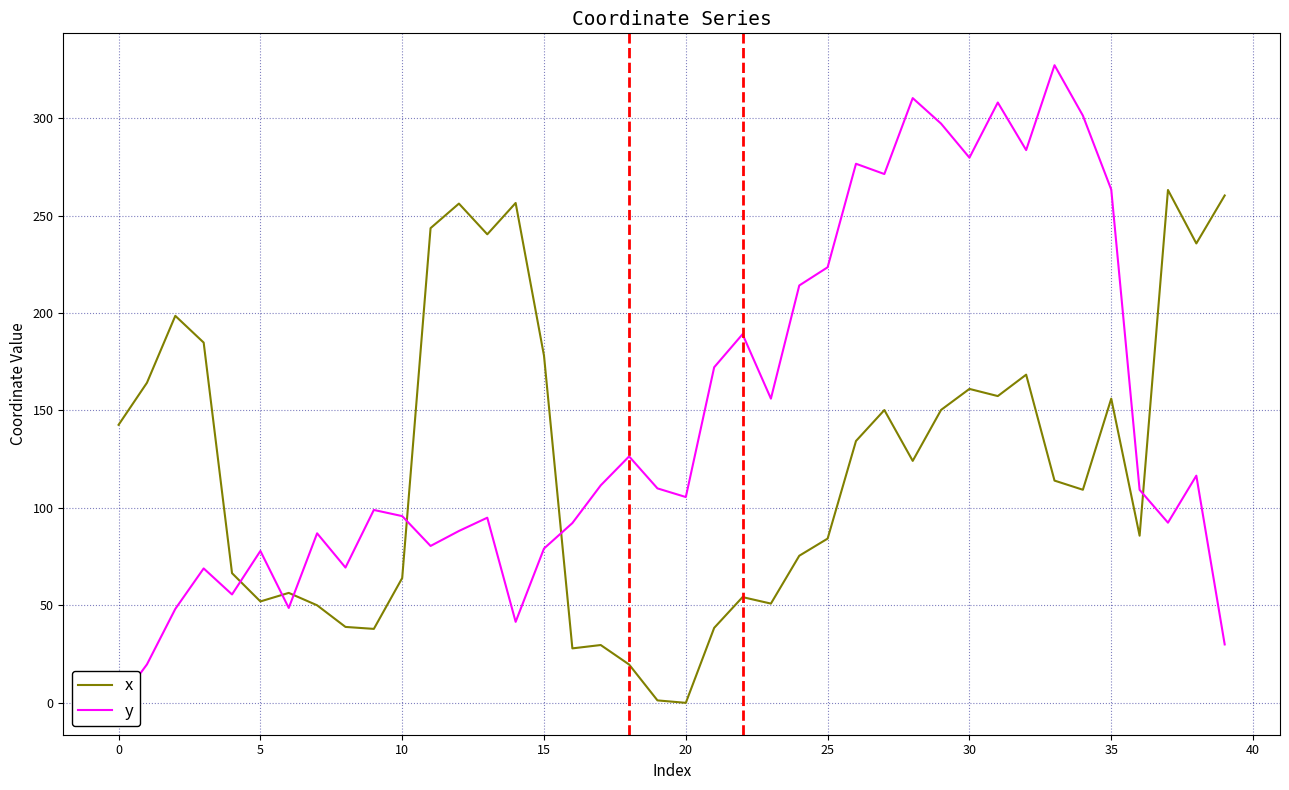

In x, how many points are lower than both neighbors (excluding endpoints)?

11